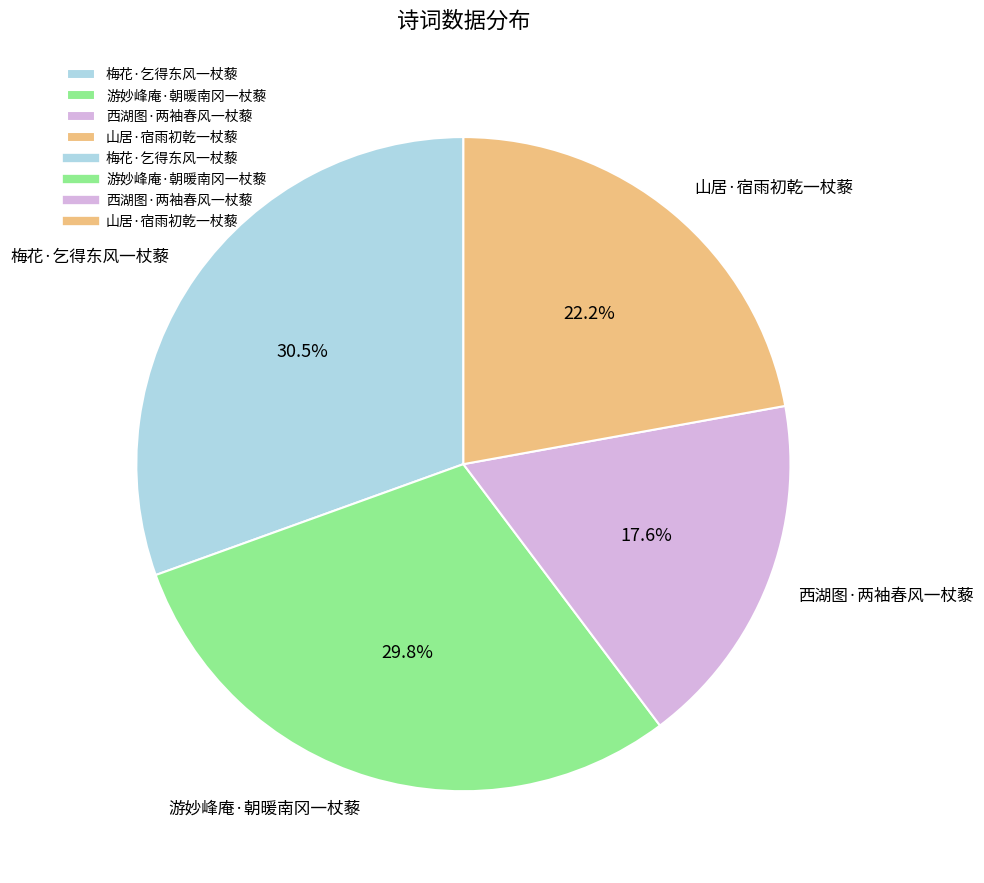

To the nearest percent, what percentage of the pie is 山居·宿雨初乾一杖藜?

22%